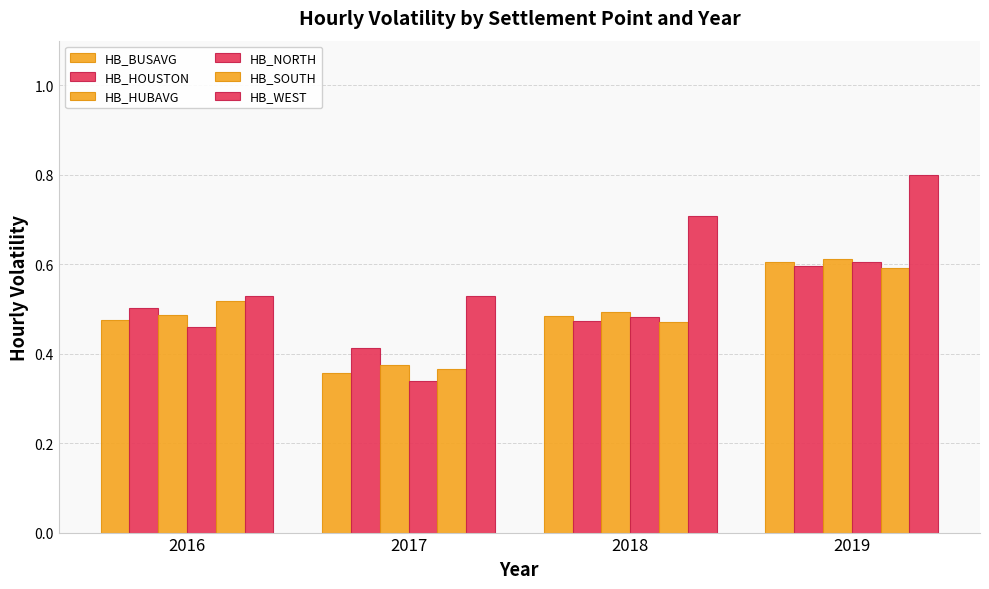

How many distinct data groups are displayed?

6